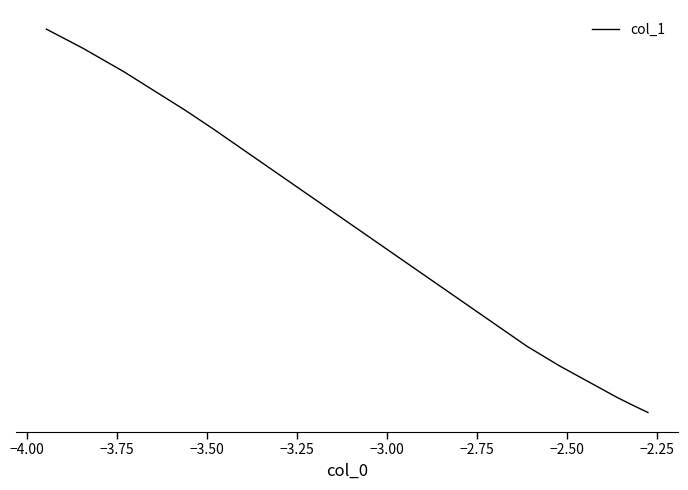

Is this an area chart (filled region under the line)?

No